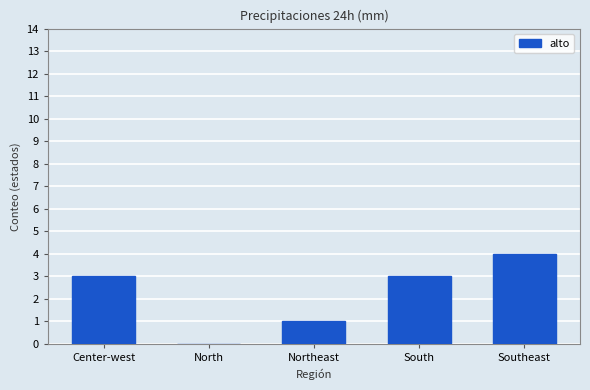

Which has a higher value, Northeast or North?

Northeast